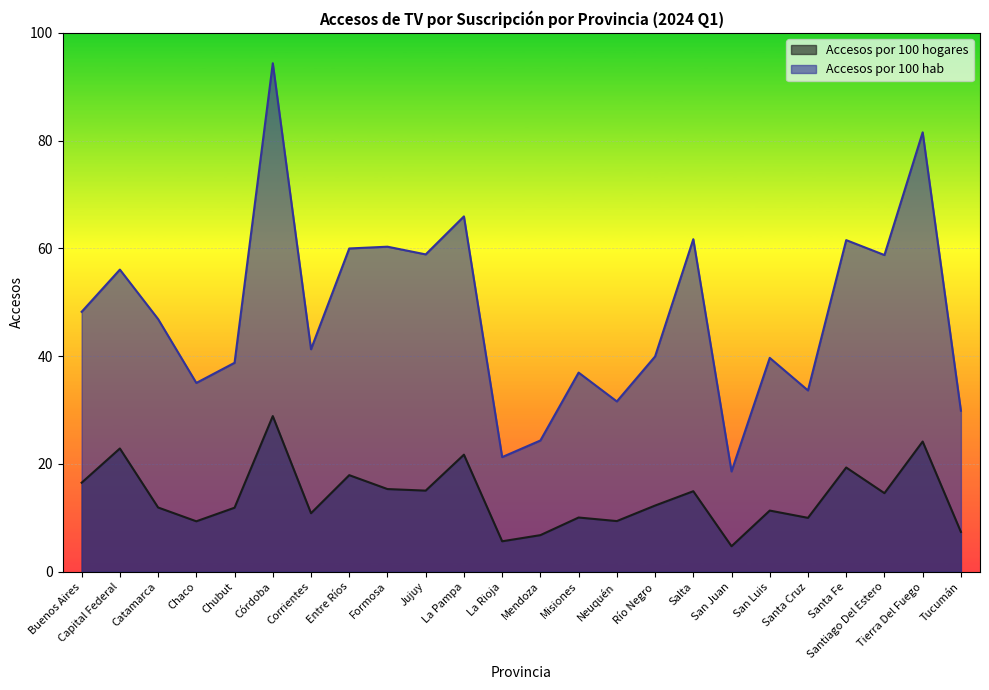

What are all the series names shown in the legend?

Accesos por 100 hogares, Accesos por 100 hab